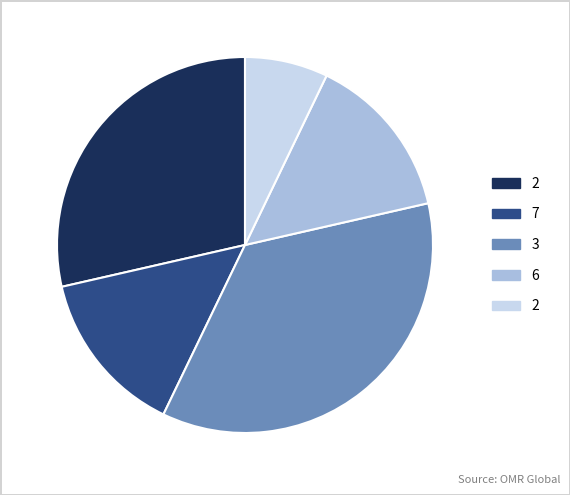

Count the number of slices in the pie.

5